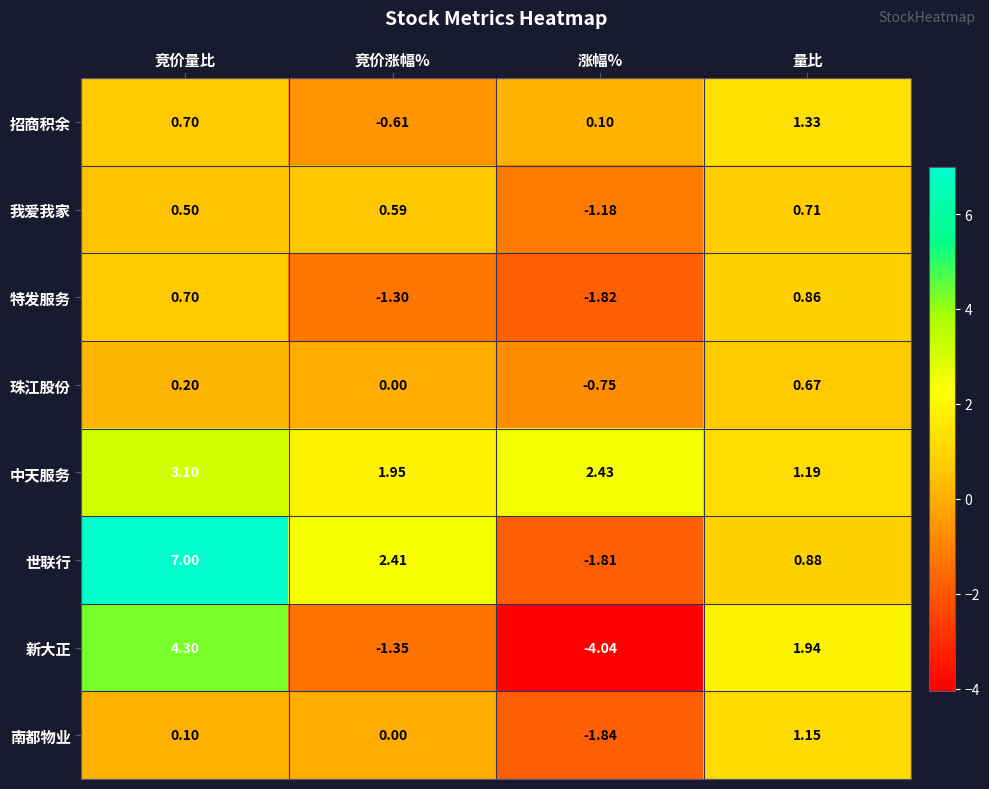

At which label is 招商积余 closest to 0?

涨幅%